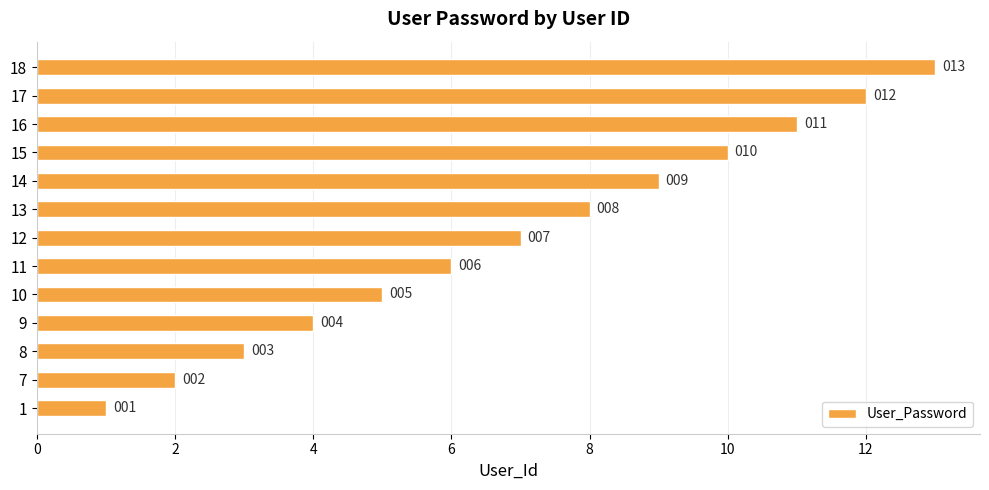

What is the difference between the maximum and second lowest values?

11